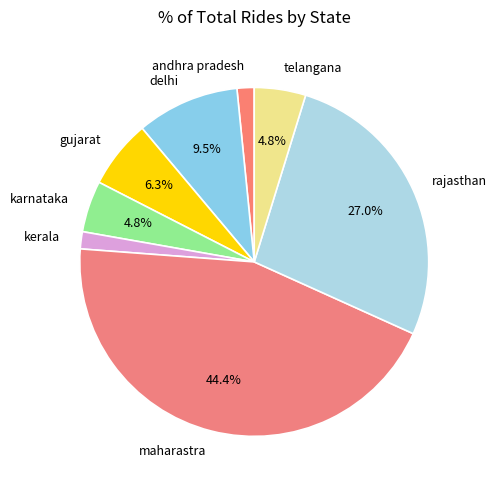

Count the number of slices in the pie.

8